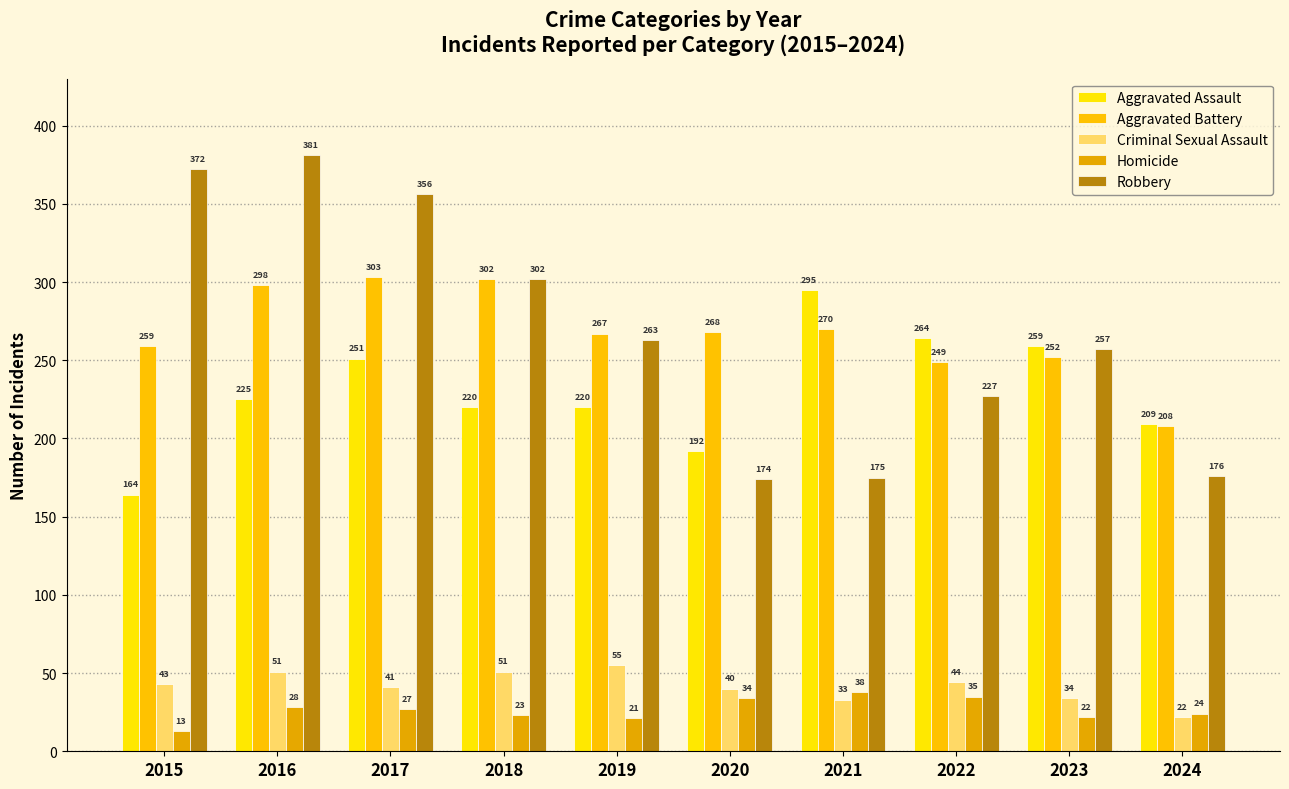

Which series has the largest range (max minus min)?

Robbery